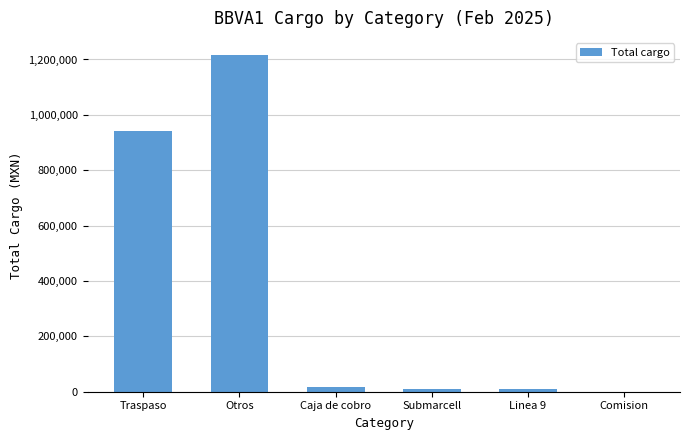

What is the change in value from Traspaso to Linea 9?

-934257.0